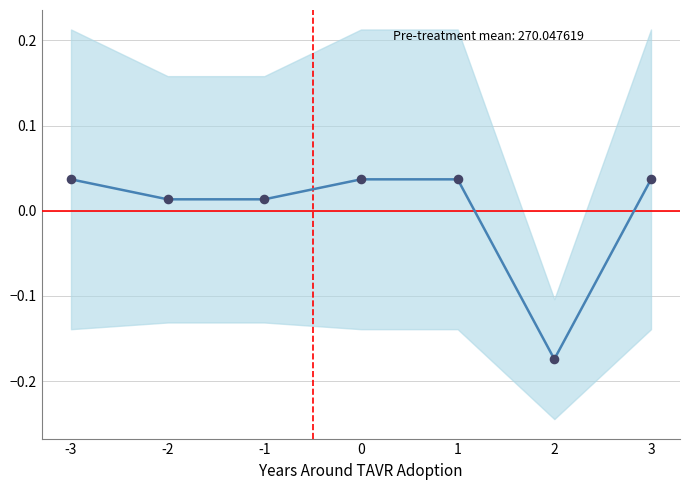

What is the change in value from -2 to 2?

-0.2